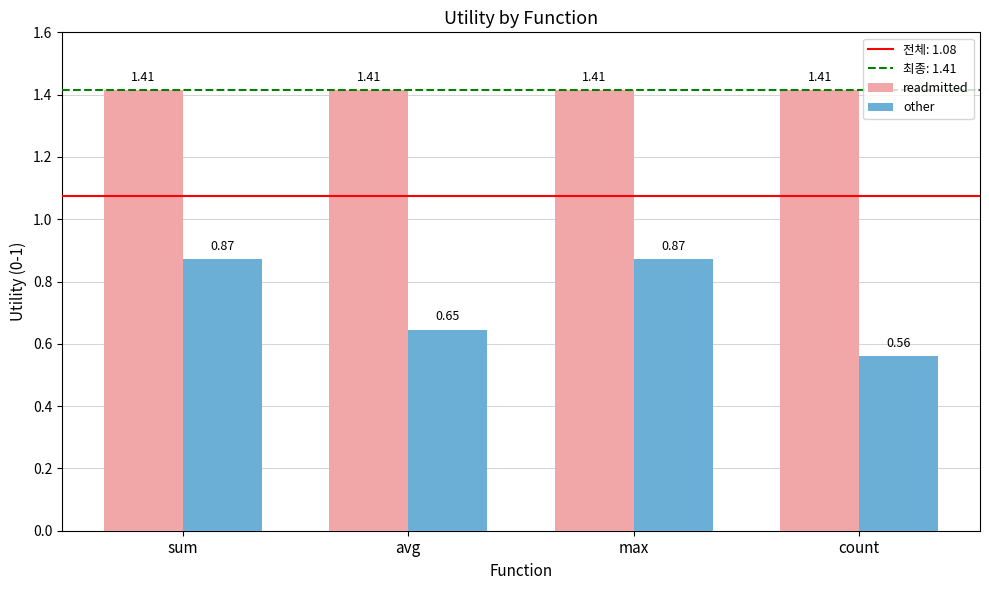

How many other values are between 0 and 1?

4